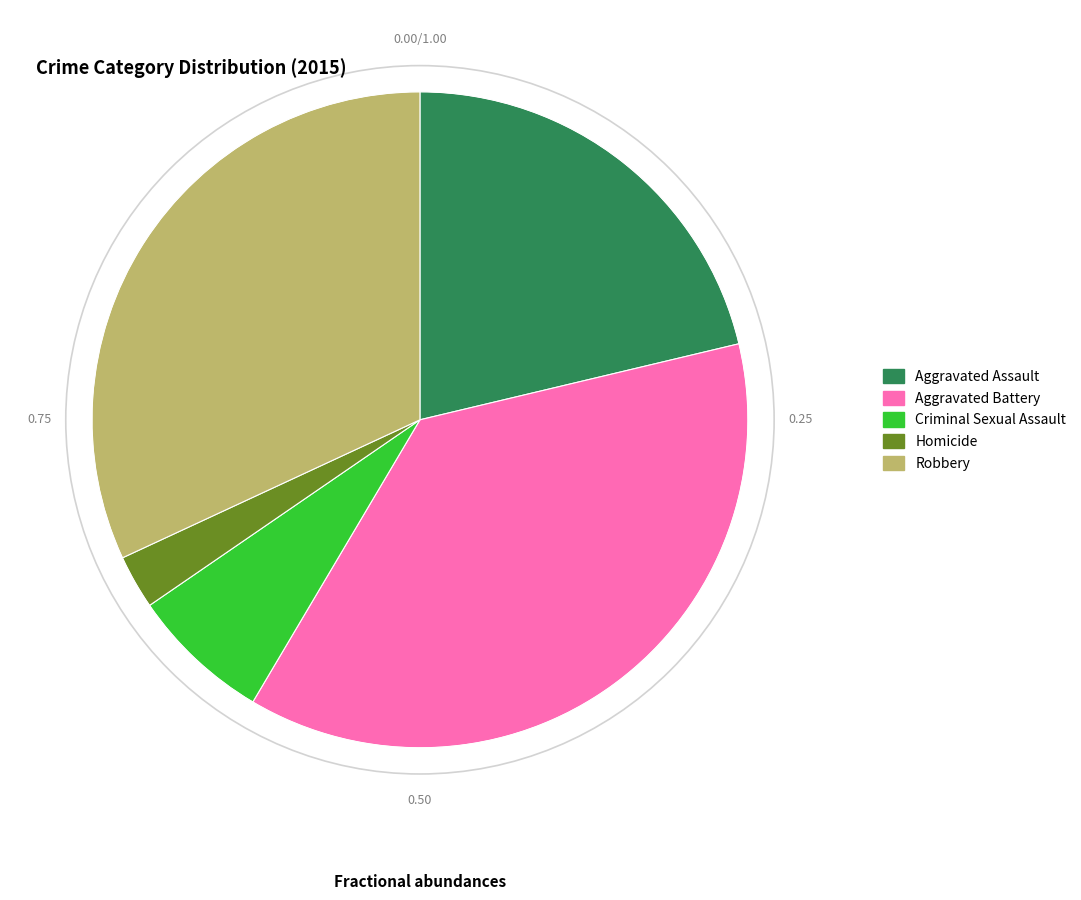

What is the largest slice in the pie chart?

Aggravated Battery